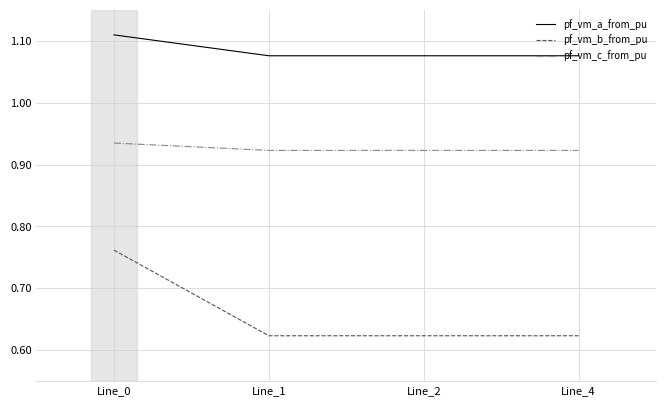

Rank the series by their maximum value, from lowest to highest.

pf_vm_b_from_pu, pf_vm_c_from_pu, pf_vm_a_from_pu